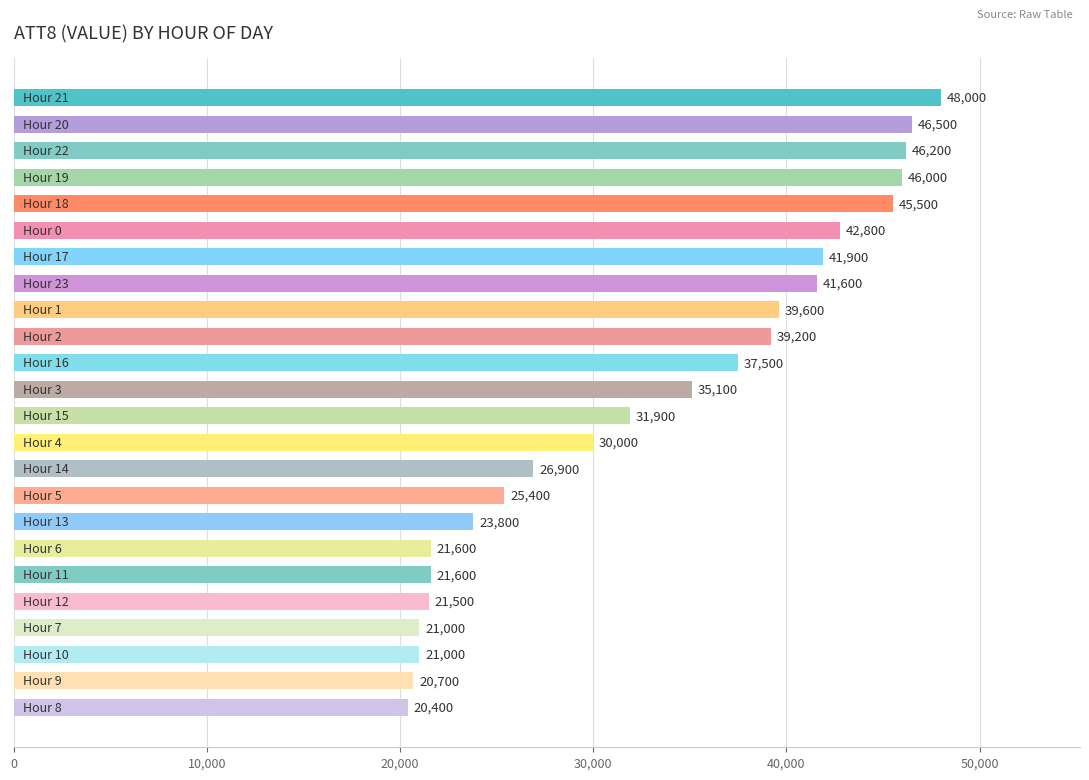

What is the maximum value shown in the chart?

48000